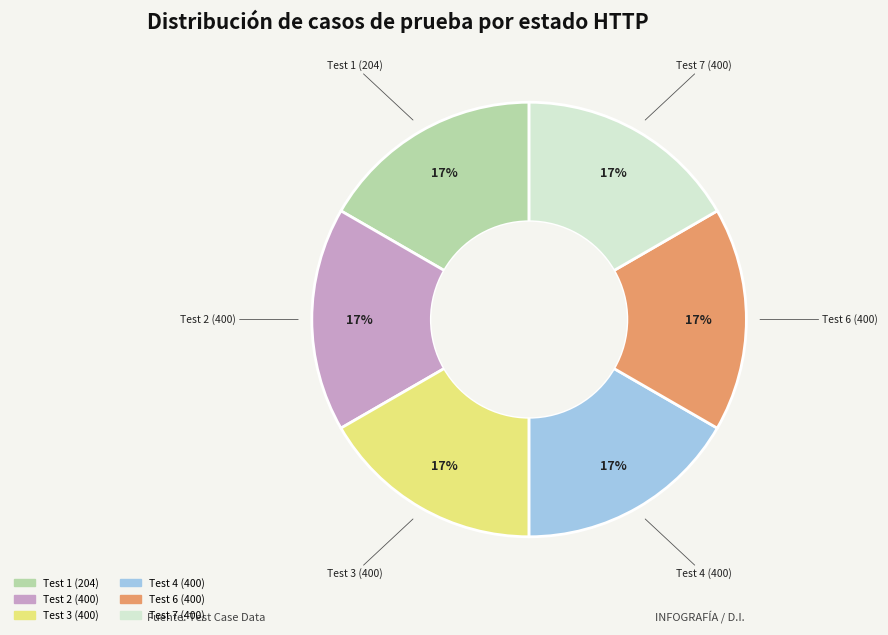

Is it true that Test 6 (400) is 24% of the pie?

False